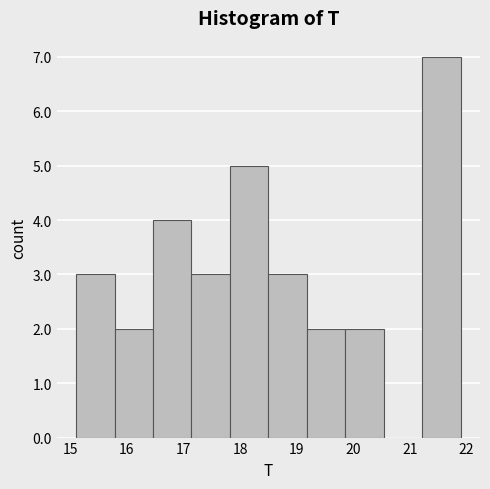

What is the height of the bar covering 16.46 to 17.14 on the x-axis? Neither the bar edges nor the heights are printed on the chart, so give them approximately, as read against the axes.

4